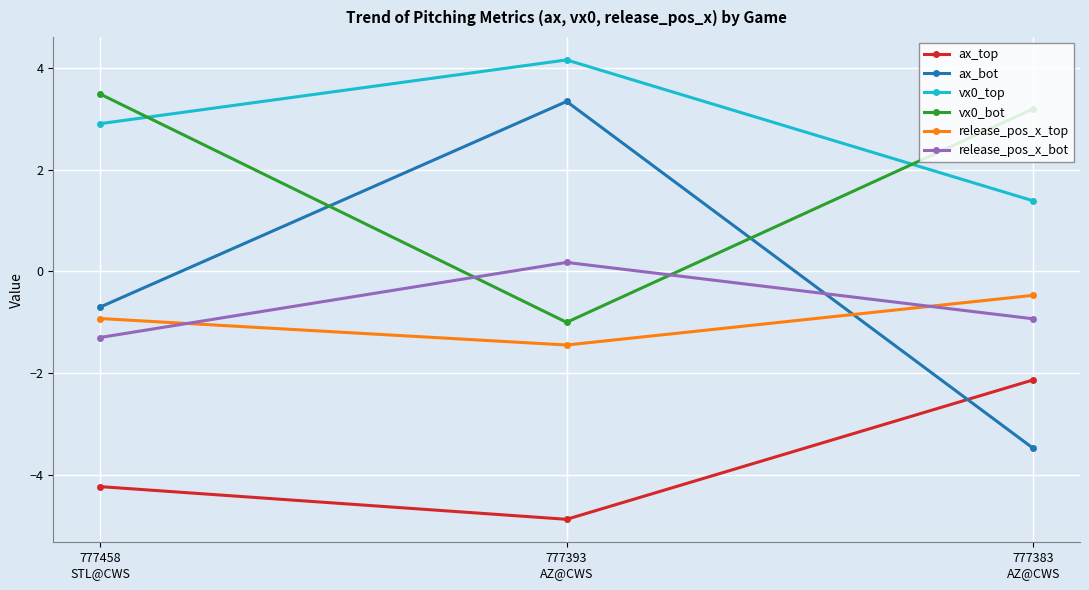

What are all the series names shown in the legend?

ax_top, ax_bot, vx0_top, vx0_bot, release_pos_x_top, release_pos_x_bot